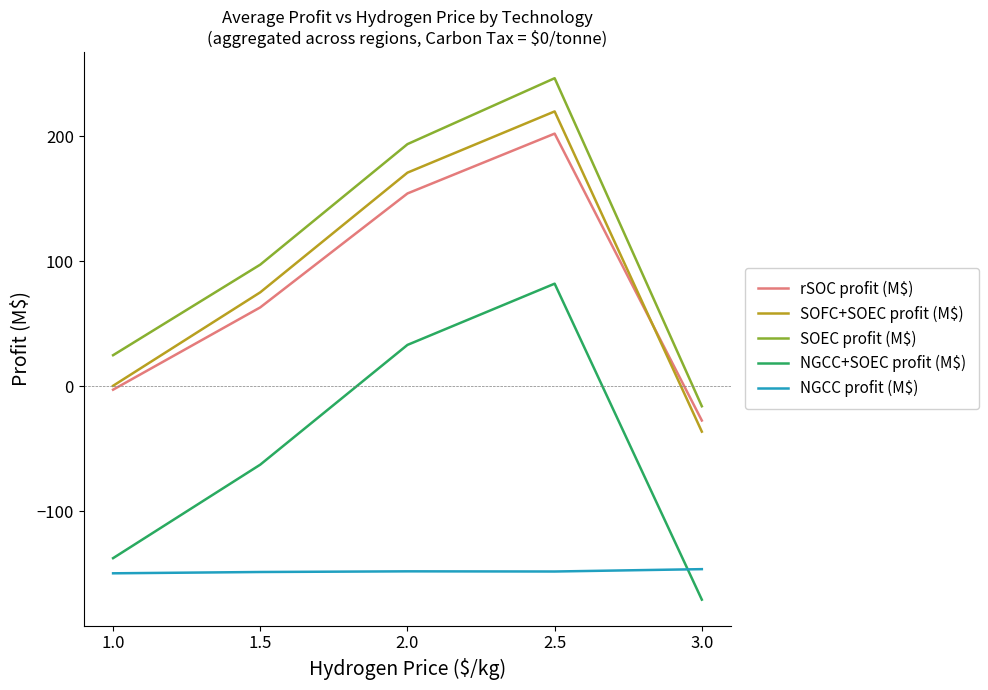

Which series has the largest total across all categories?

SOEC profit (M$)